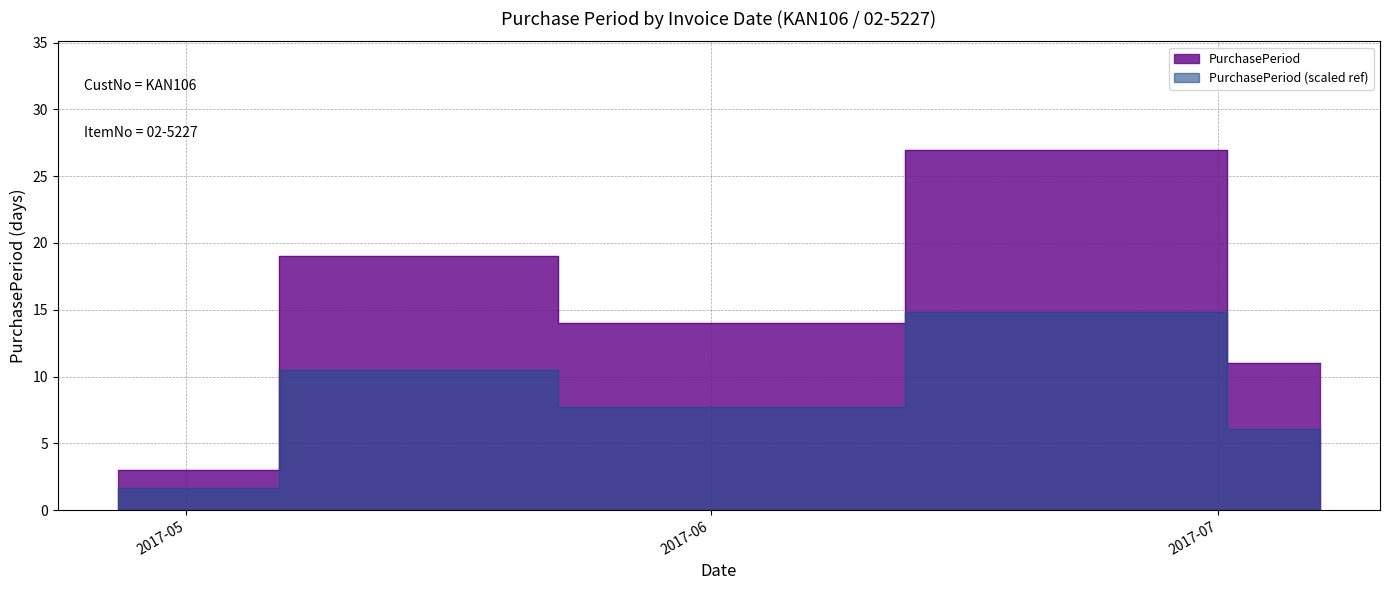

Rank the categories by value from highest to lowest.

2017-06-26, 2017-05-16, 2017-05-30, 2017-07-07, 2017-04-27